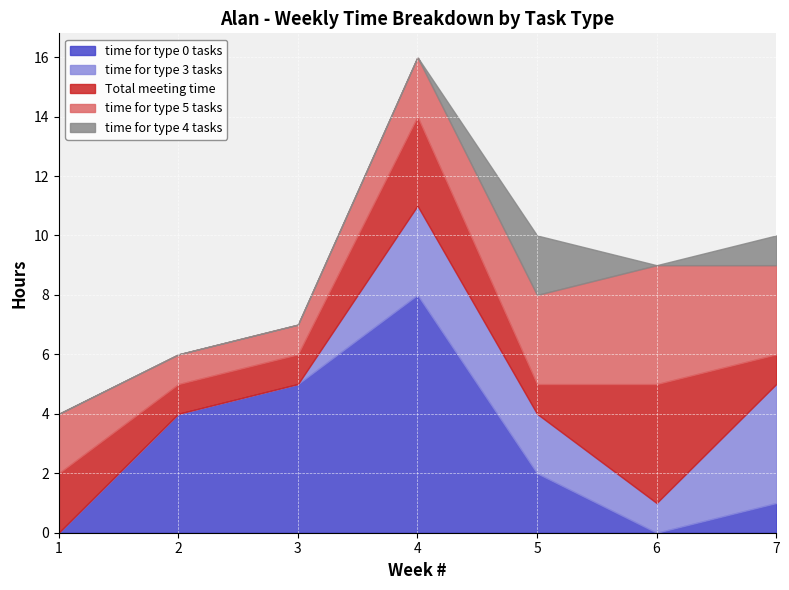

Which series has the largest range (max minus min)?

time for type 0 tasks